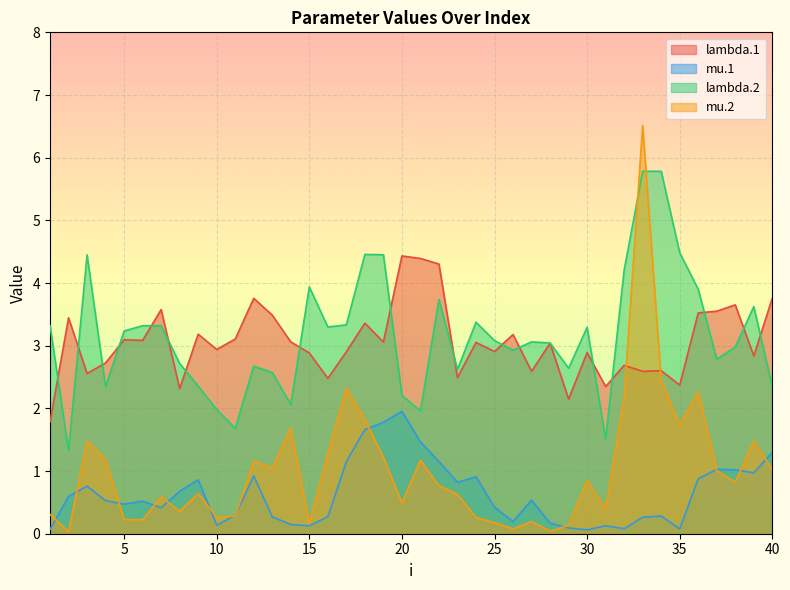

List the labels in order of mu.1 value, largest first.

20, 19, 18, 21, 40, 17, 22, 37, 38, 39, 12, 24, 36, 9, 23, 3, 8, 2, 27, 4, 6, 5, 25, 7, 11, 34, 16, 13, 33, 26, 28, 14, 10, 31, 15, 29, 32, 35, 1, 30